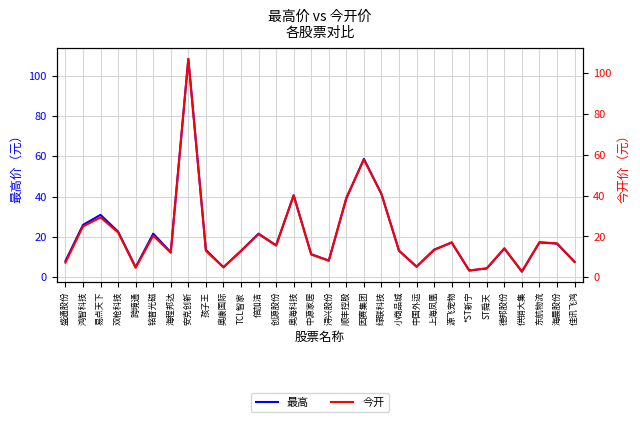

True or false: 最高 has more than 2 points higher than both neighbors.

True